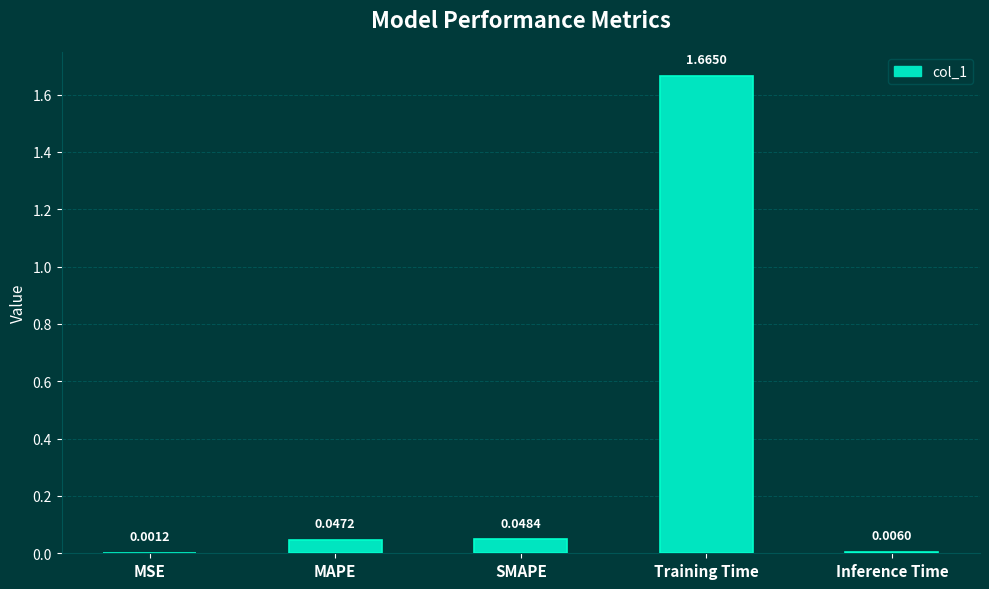

What is the change in value from MSE to Training Time?

+1.7